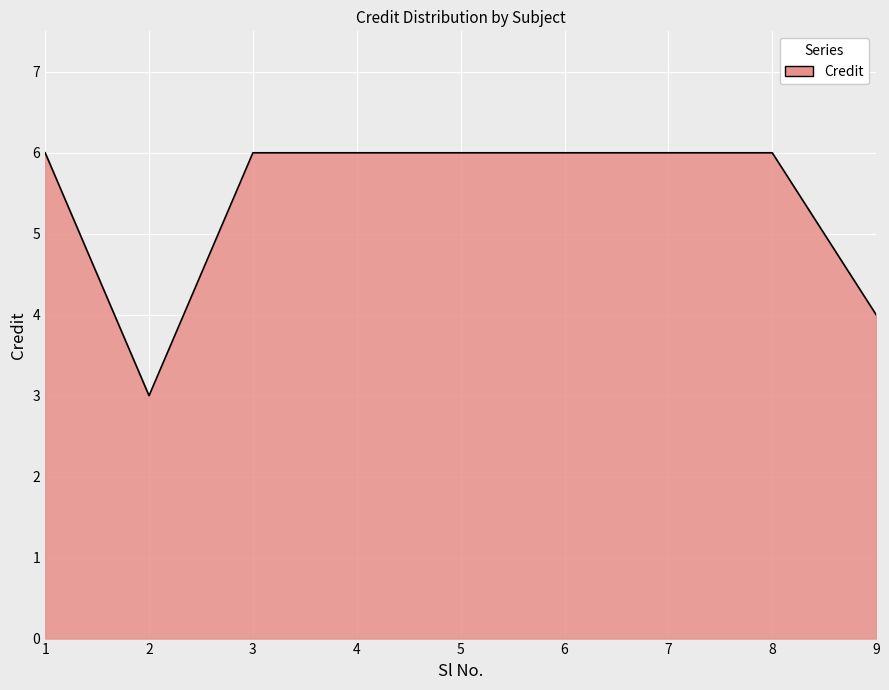

What is the average value?

5